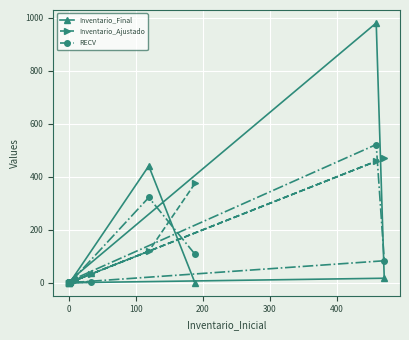

What position from the left is 300?

5